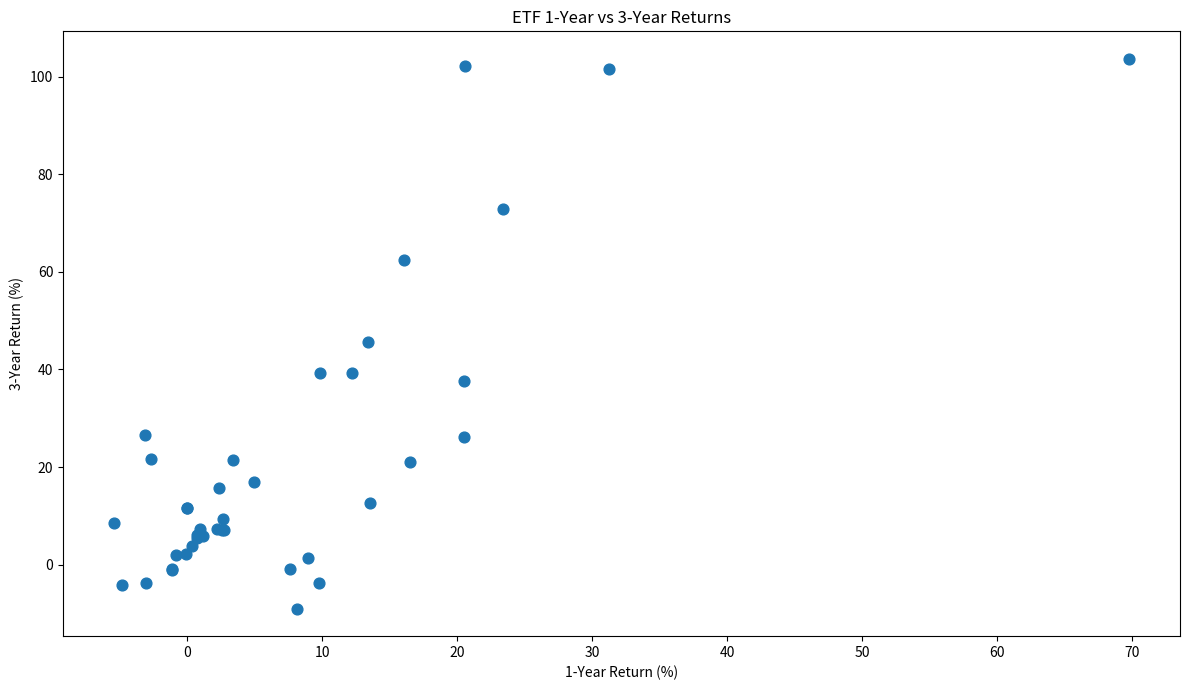

What Y value in the scatter plot is closest to 47?

45.6